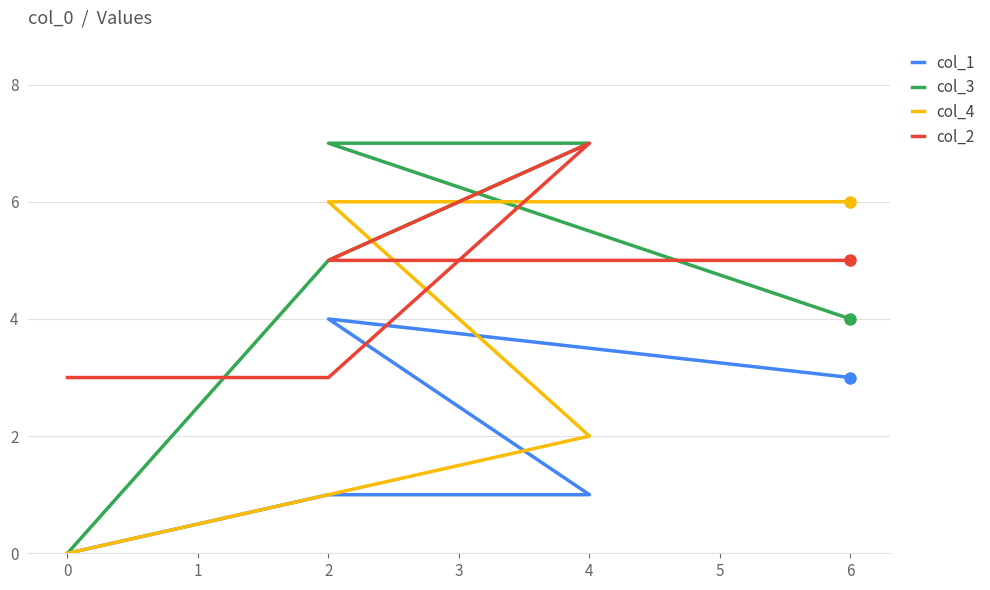

How many col_3 values are between 4 and 7?

4